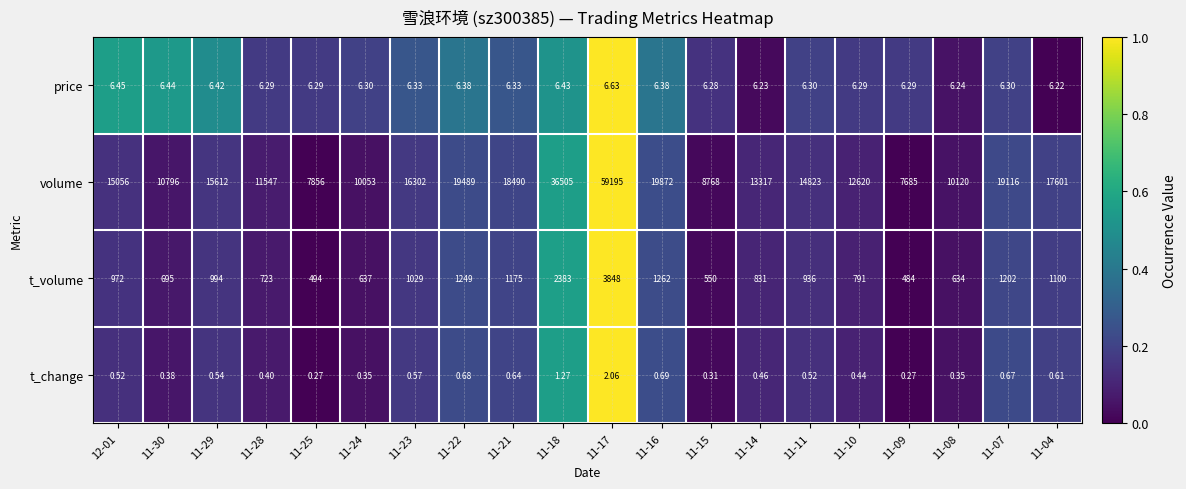

What is the spread (max minus min) of values at 11-04?

17600.4